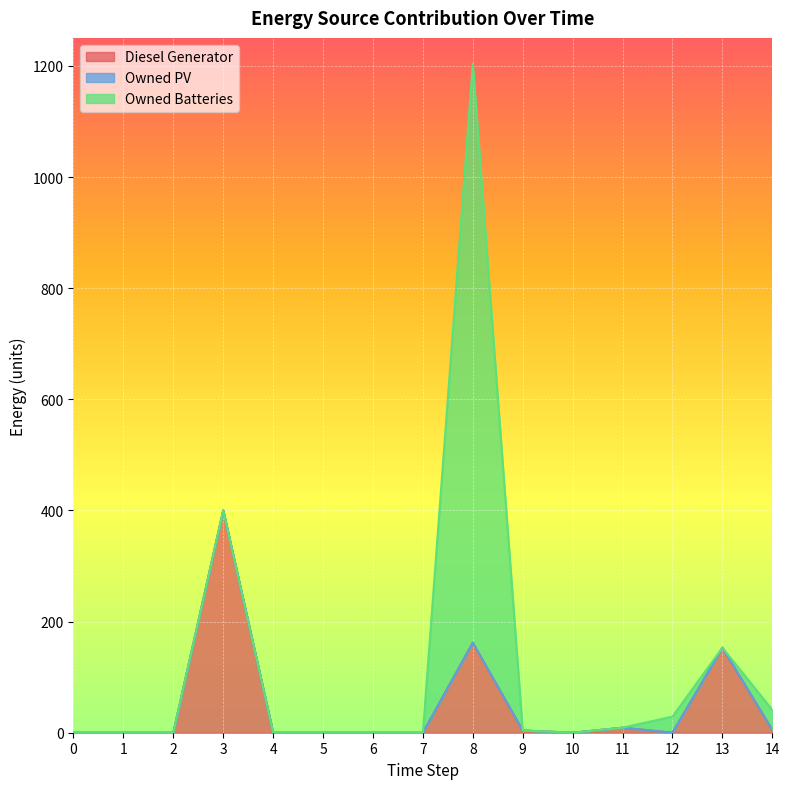

Reading left to right, list all the values displayed in this chart.

Diesel Generator: 0	0	0	400	0	0	0	0	162	4	0	9	0	153	5
Owned PV: 0	0	0	0	0	0	0	0	0	0	0	0	0	0	0
Owned Batteries: 0	0	0	0	0	0	0	0	1042	0	0	0	29	0	36